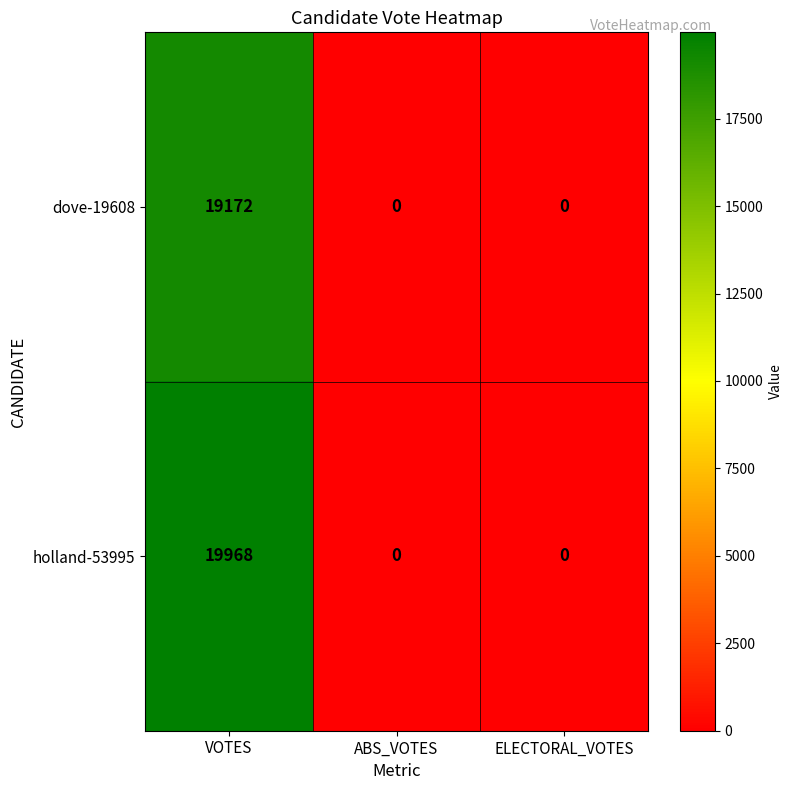

What is the total value across all series at VOTES?

39140